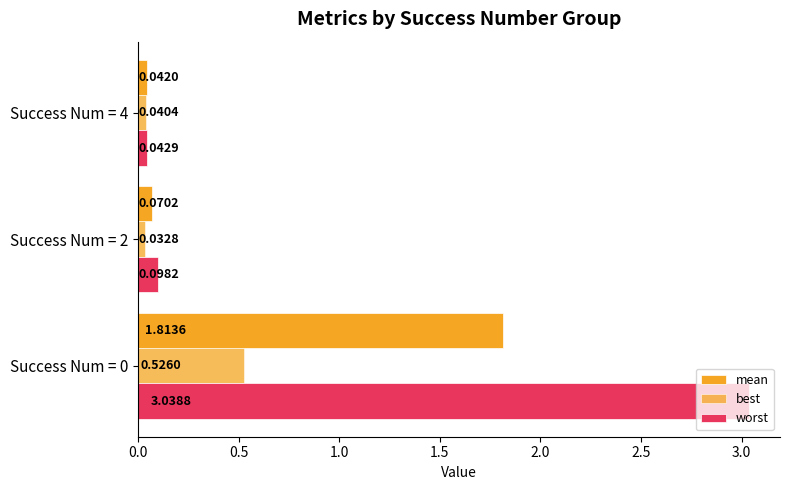

How many distinct data groups are displayed?

3